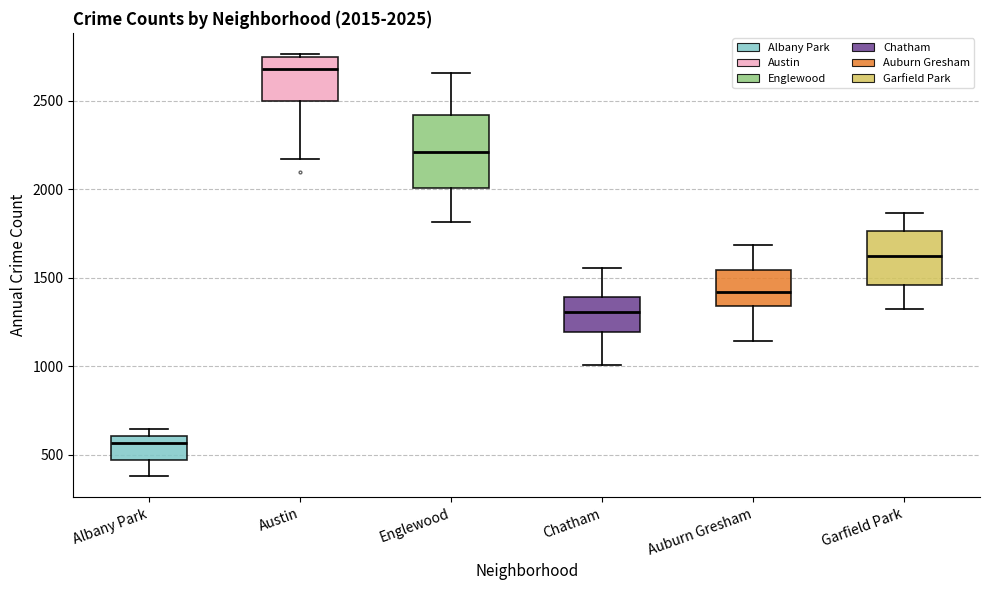

Comparing the boxes themselves (not the whiskers), which one is the tallest?

Englewood